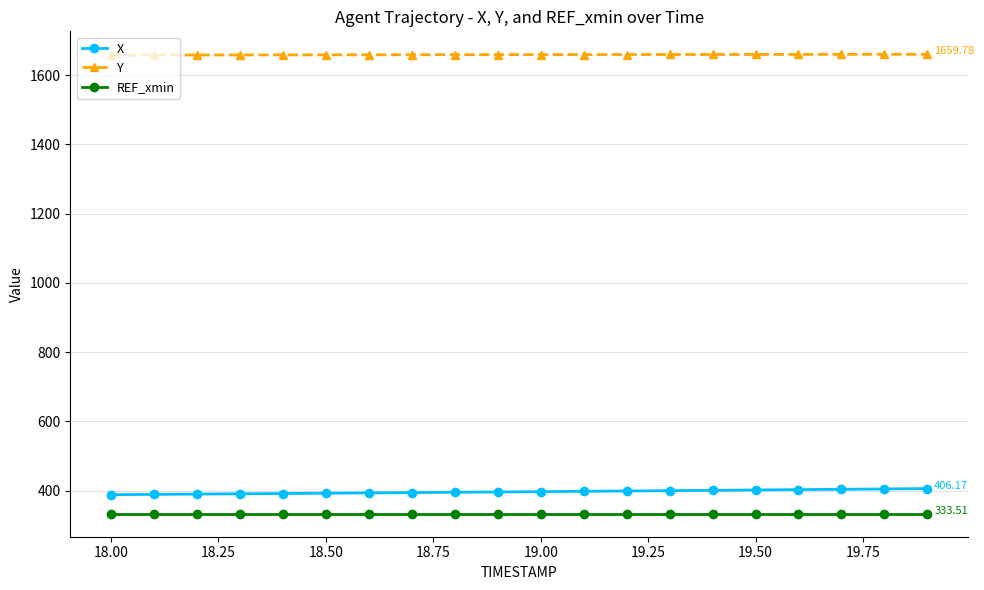

List the series in order of their peak value, lowest first.

REF_xmin, X, Y